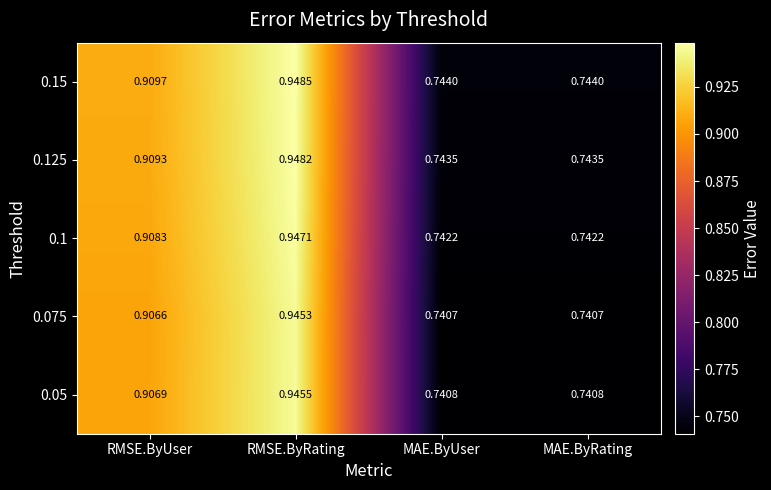

At how many categories does at least one series exceed 0?

4